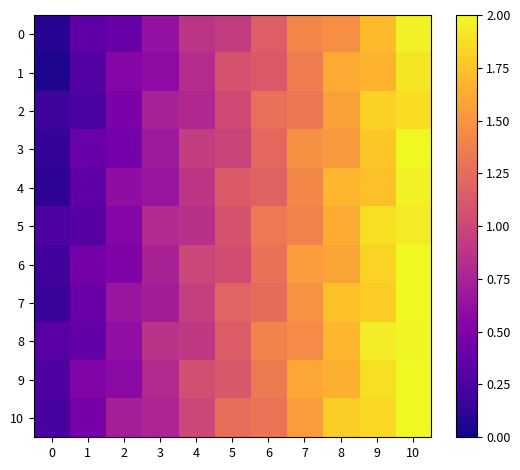

What is the spread (max minus min) of values at 8?

0.3